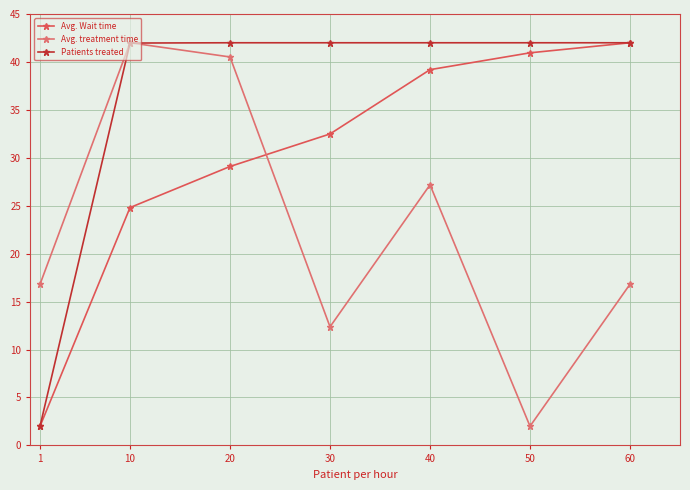

What is the value of the Patients treated point at the 7th from the left?

42.0